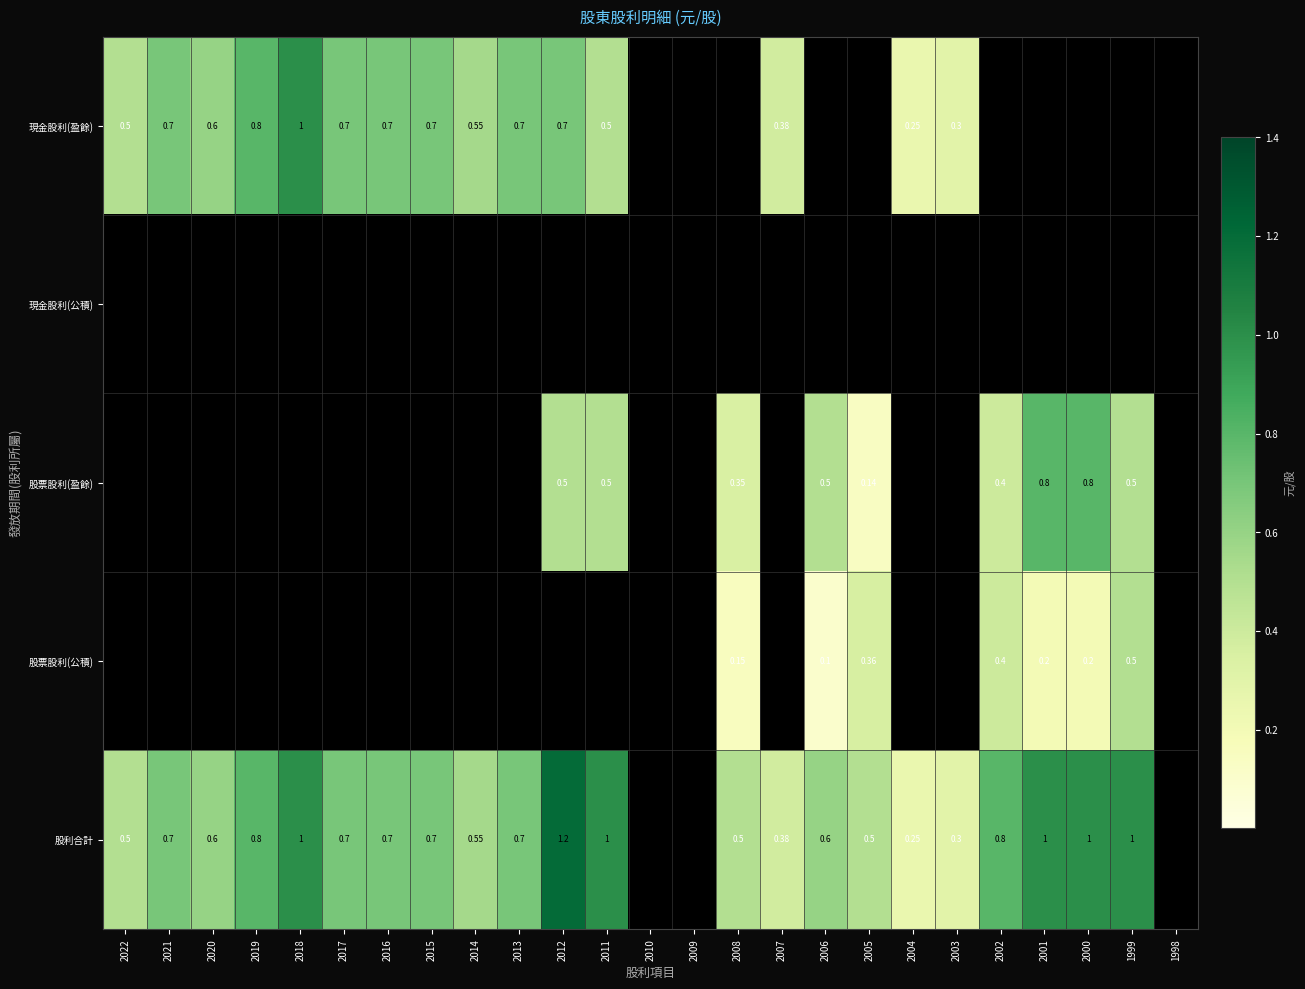

What is the difference between the 股利合計 values at 1999 and 2006?

0.4